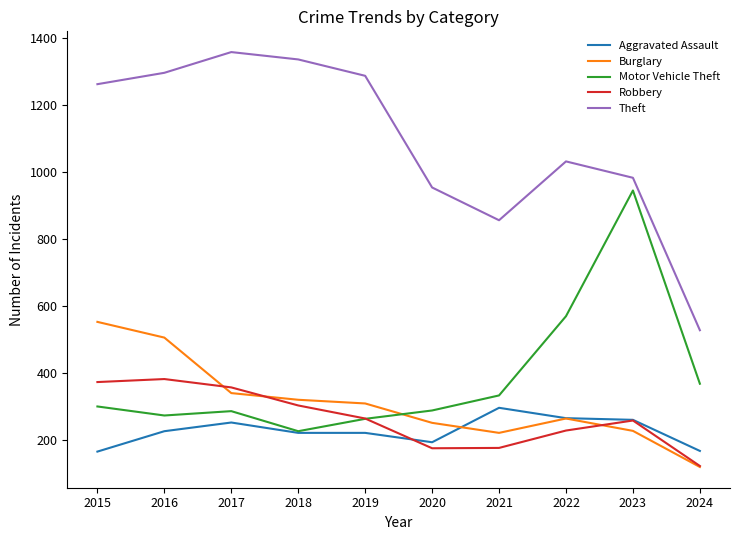

Rank the series by their maximum value, from highest to lowest.

Theft, Motor Vehicle Theft, Burglary, Robbery, Aggravated Assault